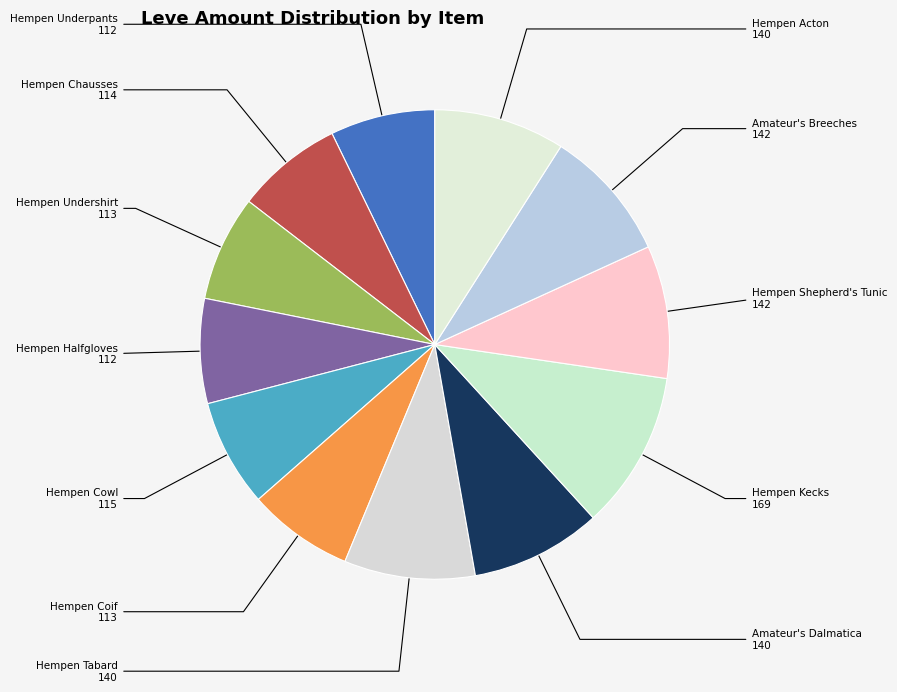

What is the ratio of the value at Hempen Kecks to the value at Hempen Undershirt?

1.5